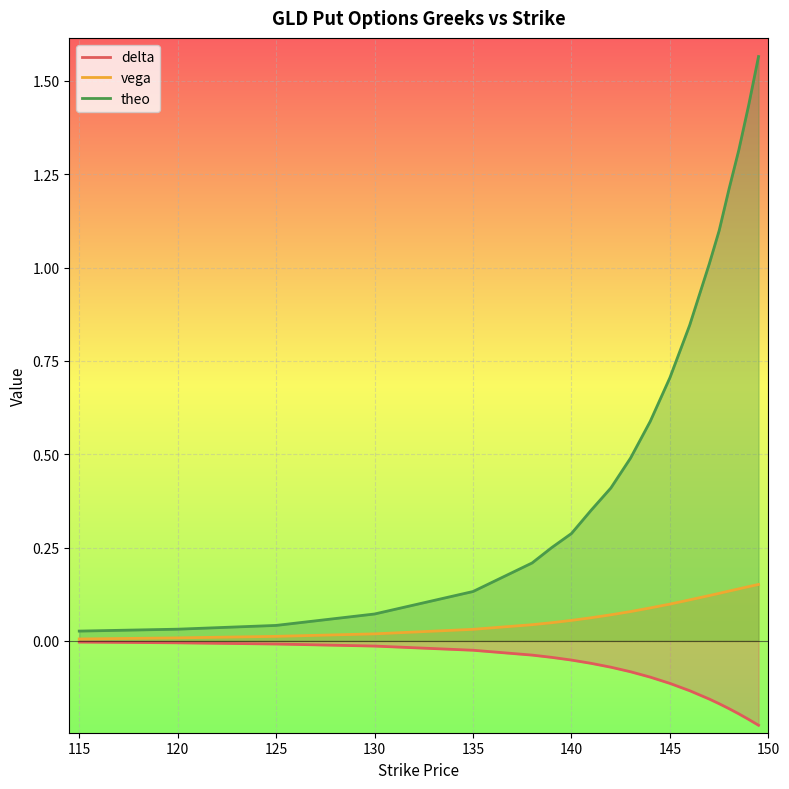

Rank the series by their average value, from highest to lowest.

theo, vega, delta